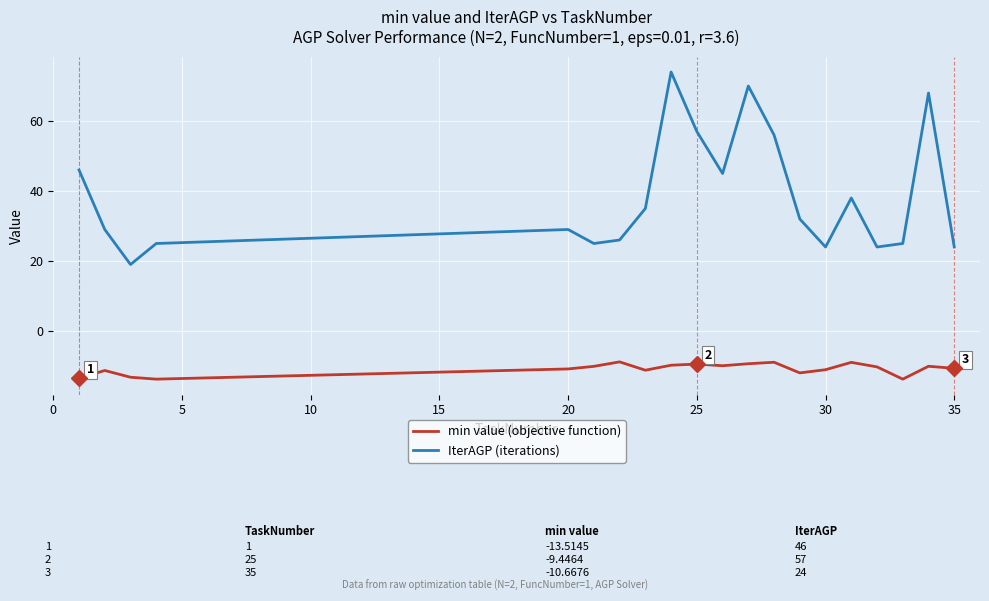

Which series has the largest total across all categories?

IterAGP (iterations)